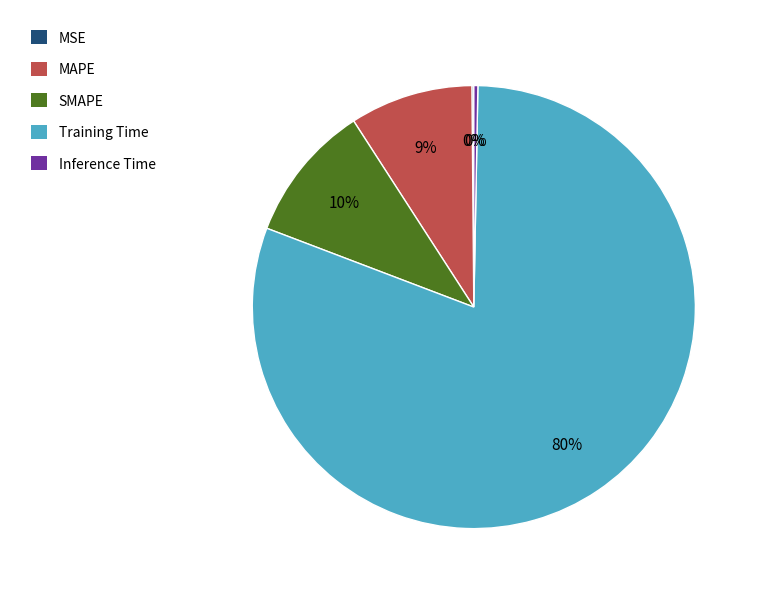

True or false: MAPE accounts for 1% of the total.

False